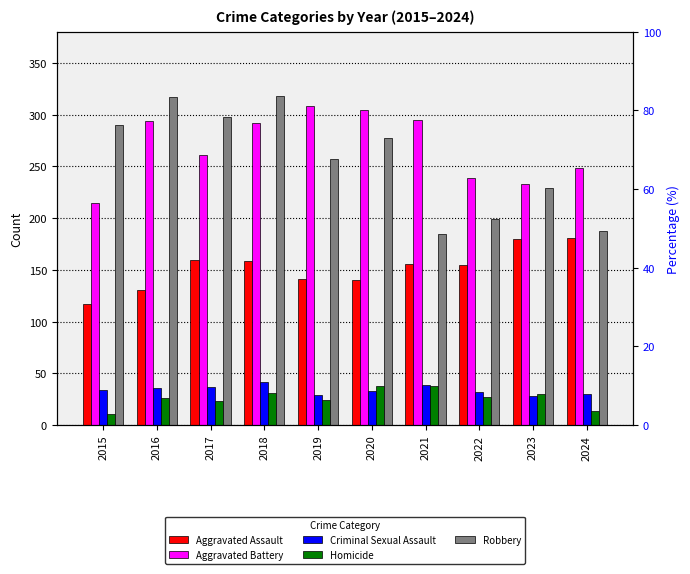

Which series has the largest total across all categories?

Aggravated Battery